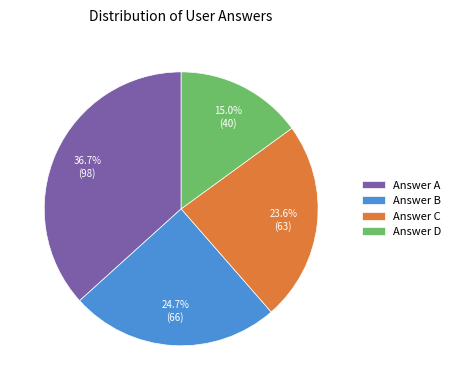

What is the largest slice in the pie chart?

Answer A